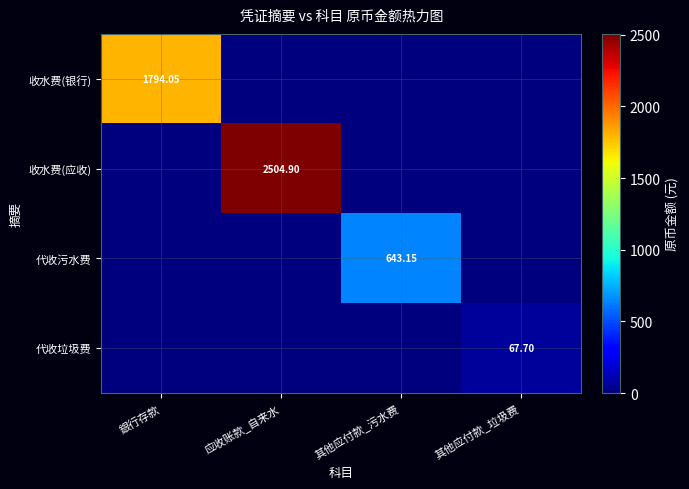

How many data points in 收水费(应收) are above 0?

1